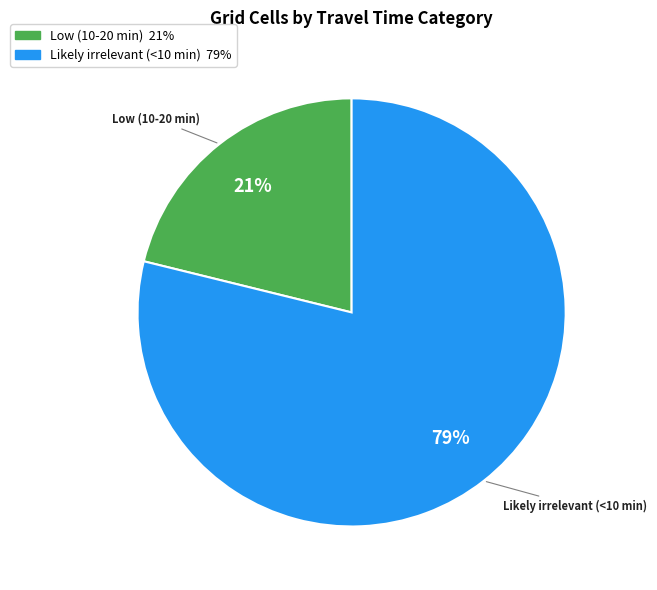

To the nearest percent, what percentage of the pie is Low (10-20 min)?

21%